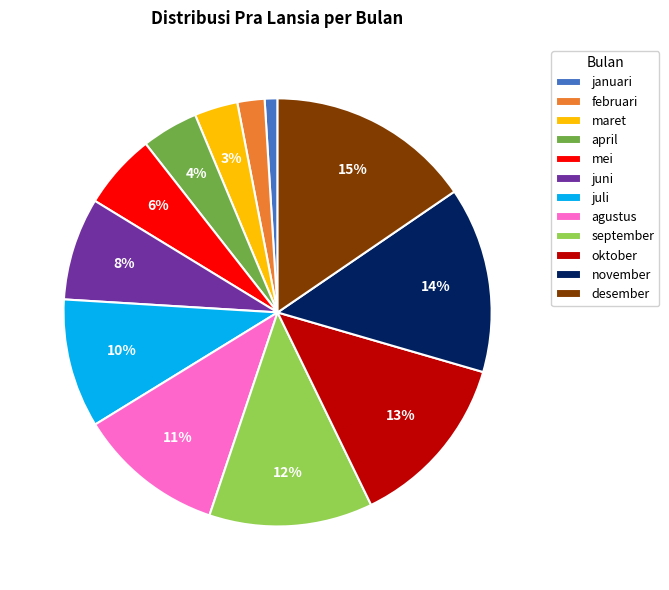

What percentage is the februari slice, to the nearest percent?

2%